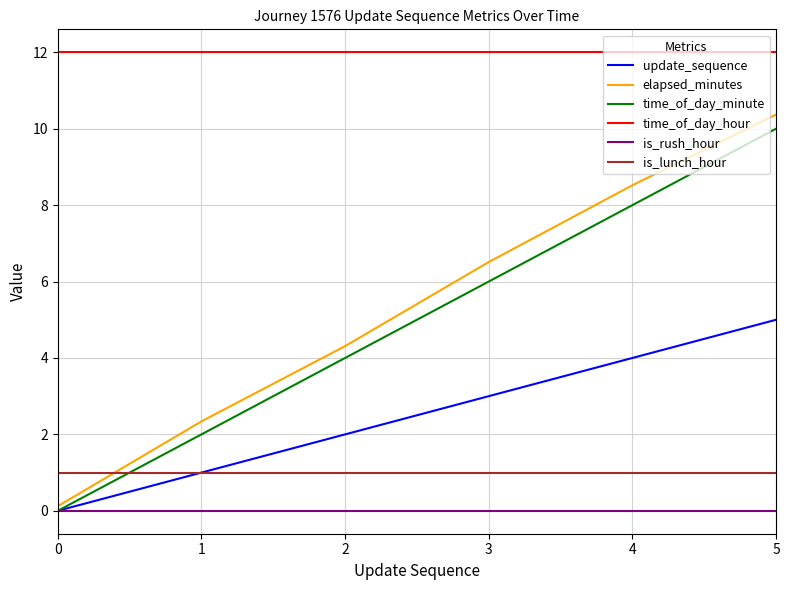

What is the sum of the update_sequence values at 1 and 4?

5.0